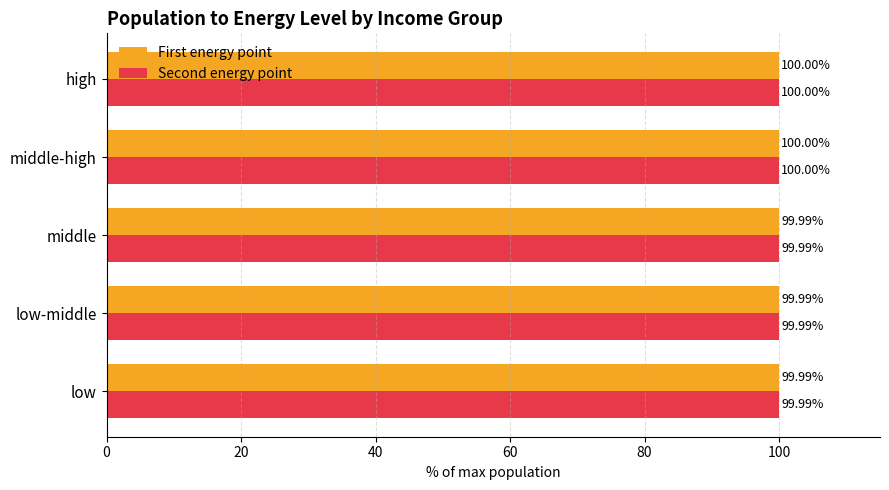

What is the greatest value displayed?

100.0